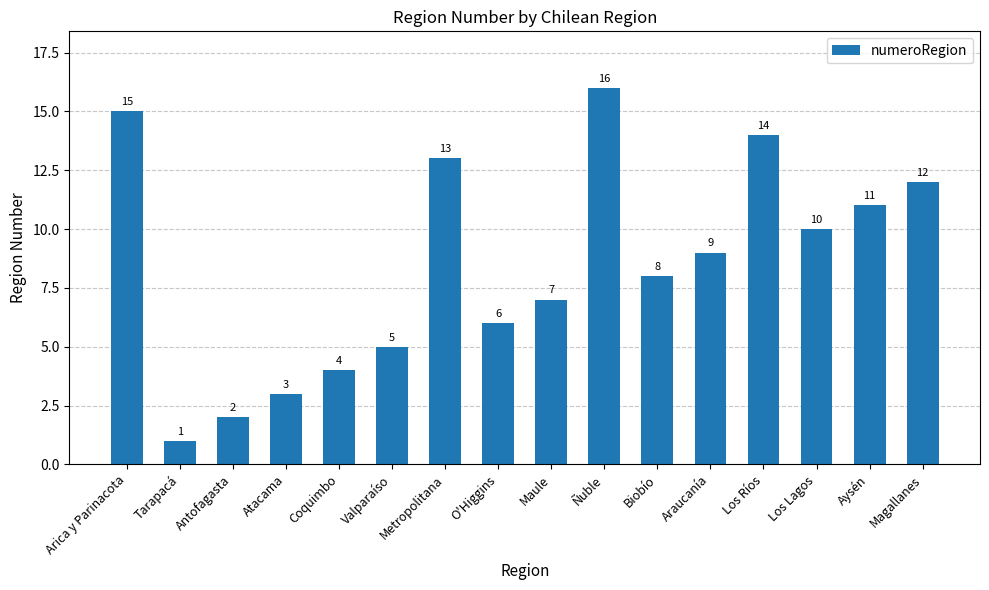

The value at Magallanes is 18. True or false?

False